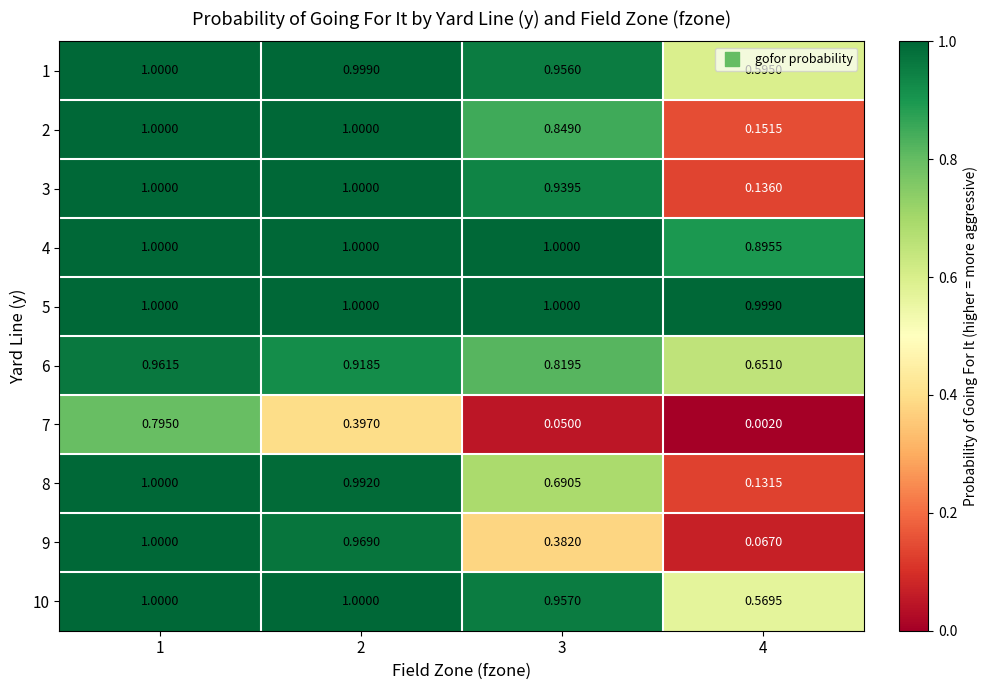

At which category is the sum across all series the highest?

1